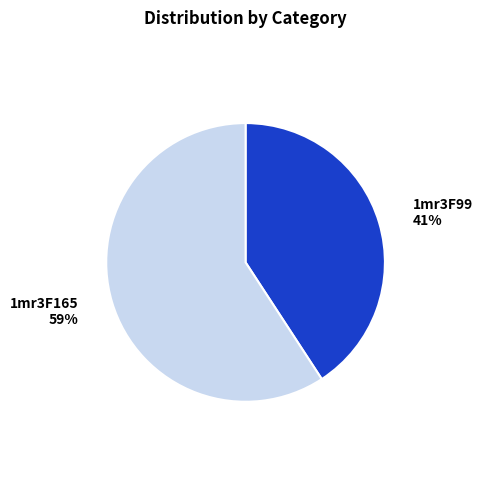

What percentage is the 1mr3F165 slice, to the nearest percent?

59%